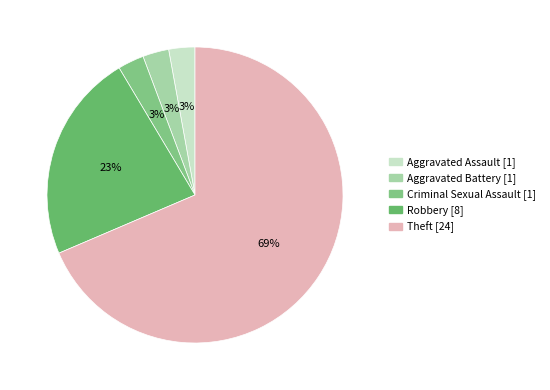

Is Theft the majority of the pie?

Yes